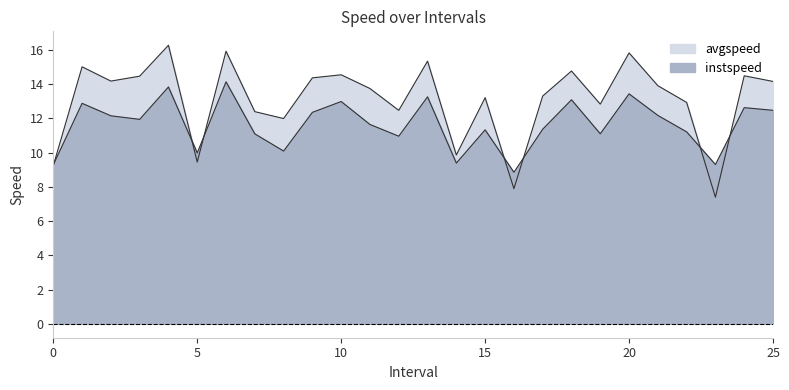

How many values in the avgspeed series are below 13?

10